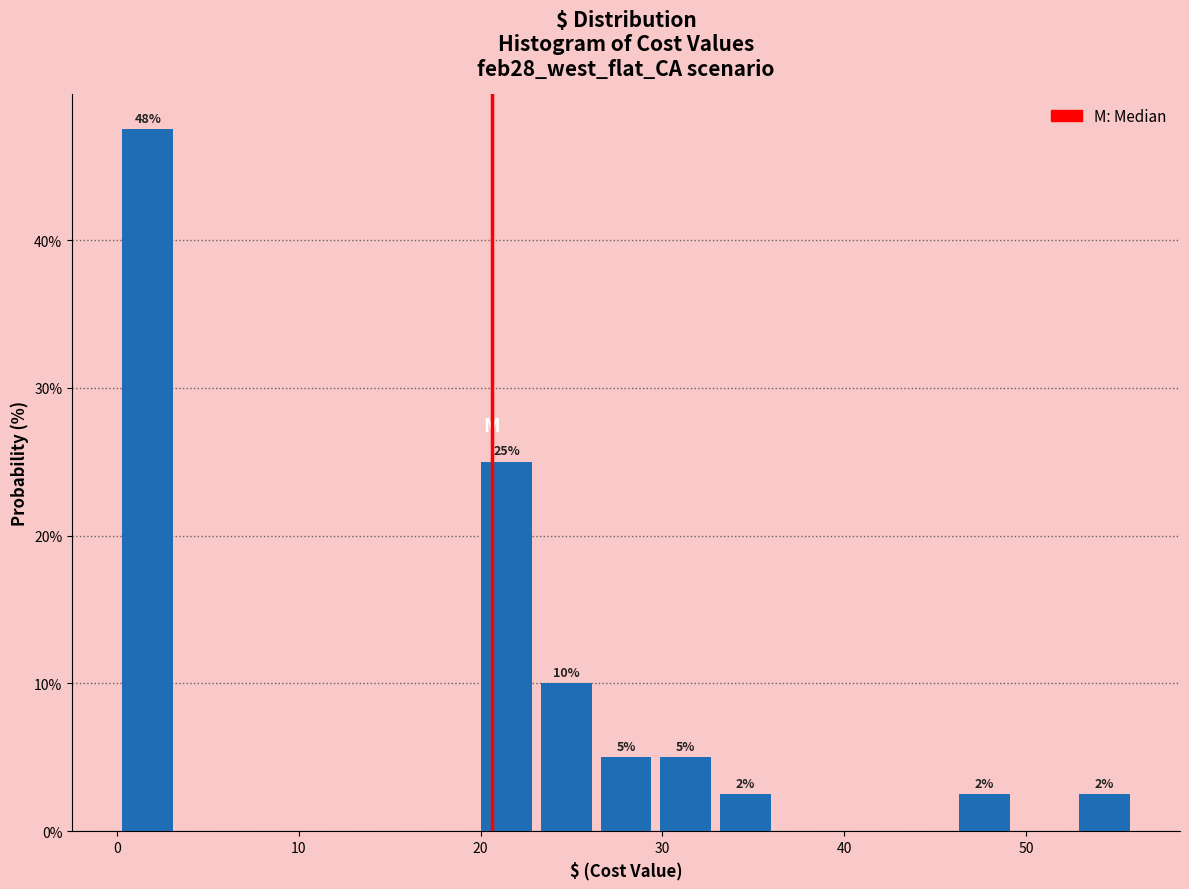

Read against the x-axis, roughly where is the centre of the tallest bar?

2